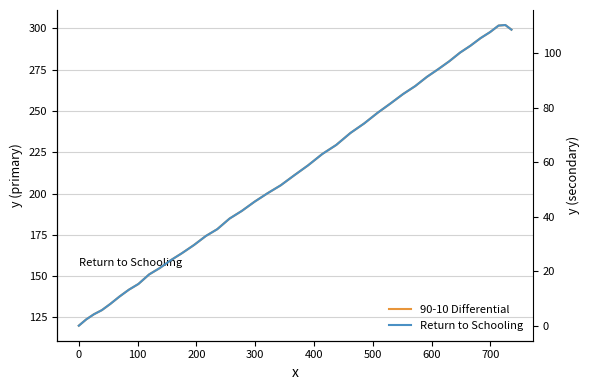

True or false: Return to Schooling and 90-10 Differential cross at least once.

False